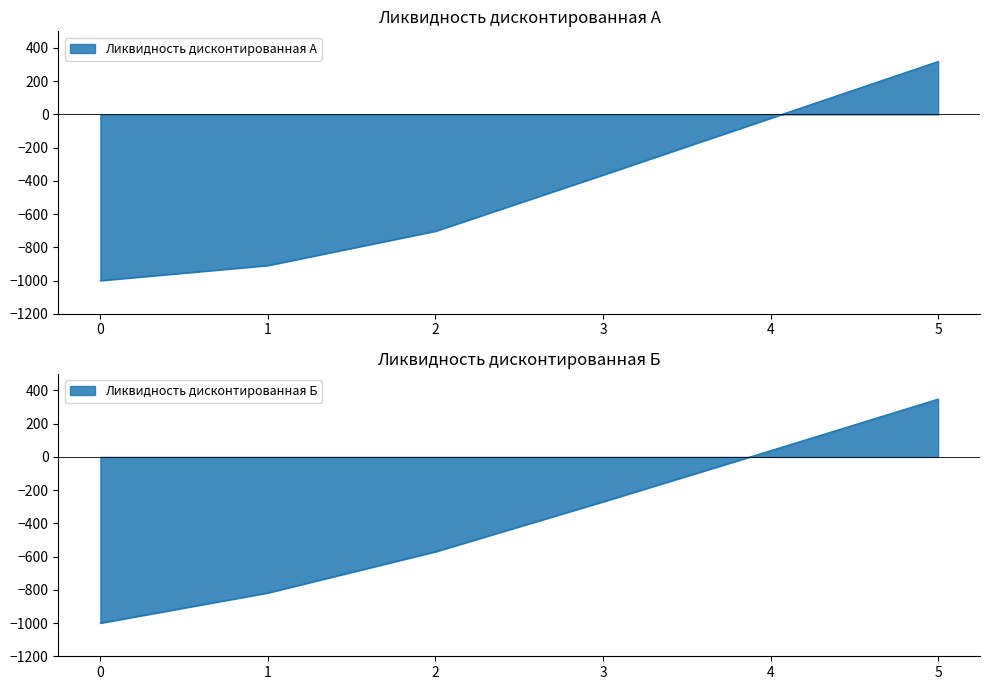

Rank the series at 1 from lowest to highest value.

Ликвидность дисконтированная А, Ликвидность дисконтированная Б